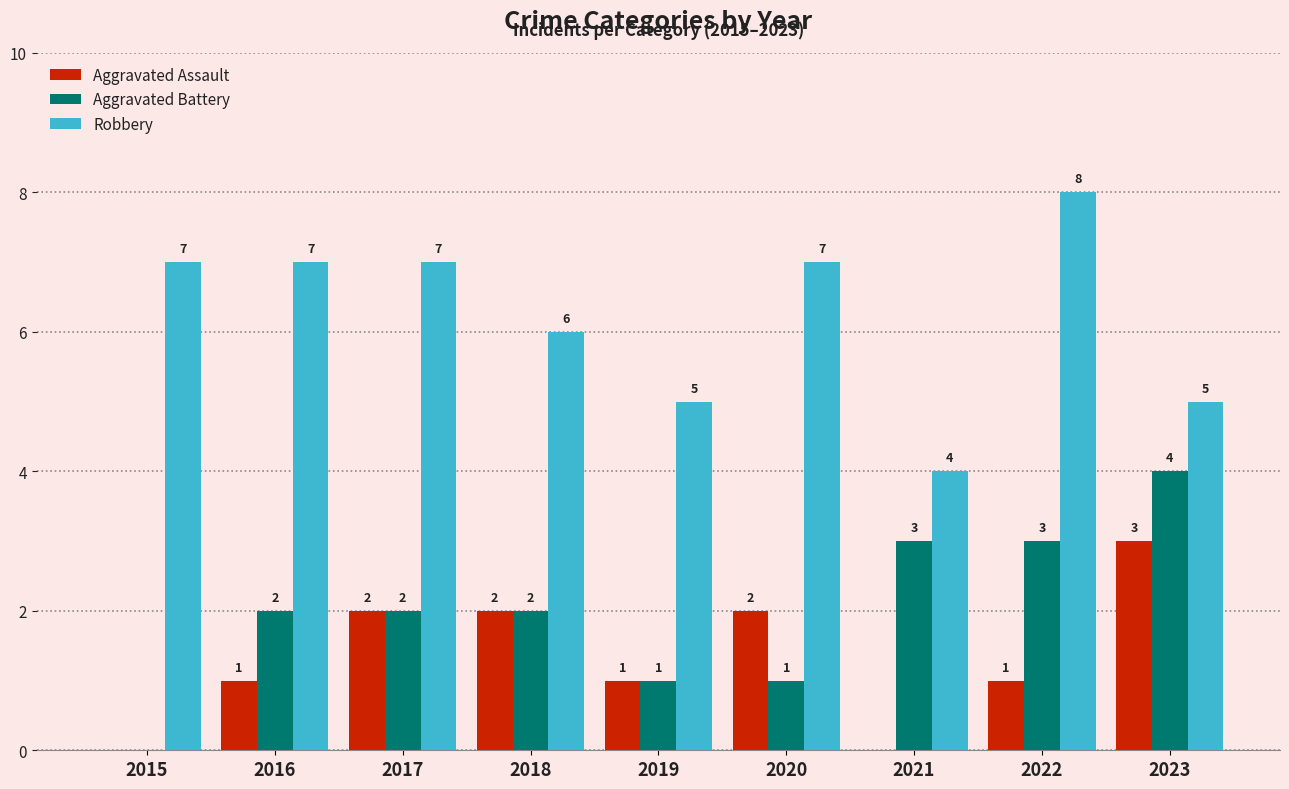

Is the value of Aggravated Battery at 2016 greater than the value of Aggravated Assault at 2015?

Yes